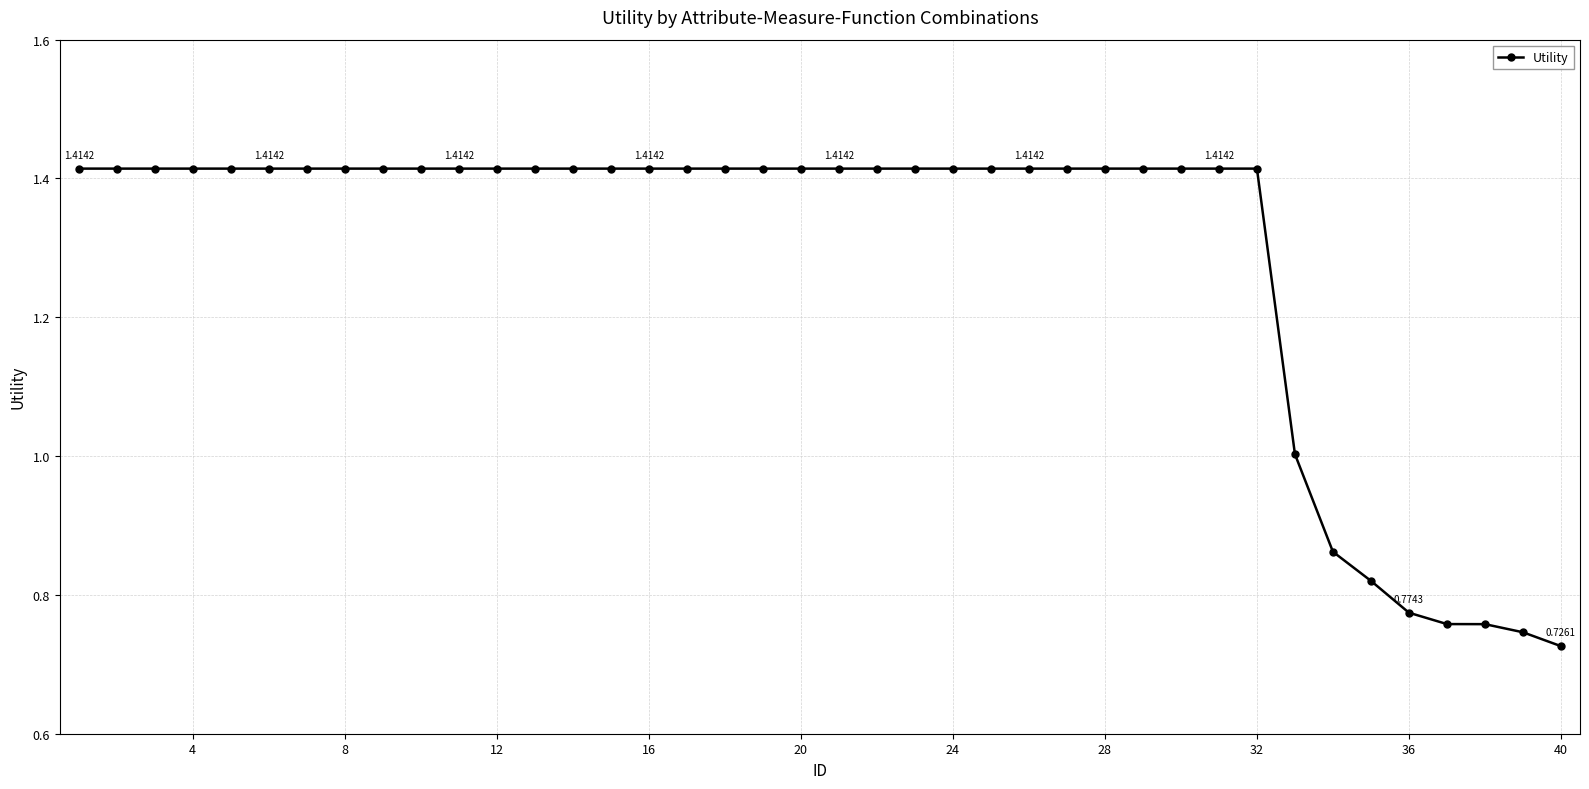

What is the average value?

1.3